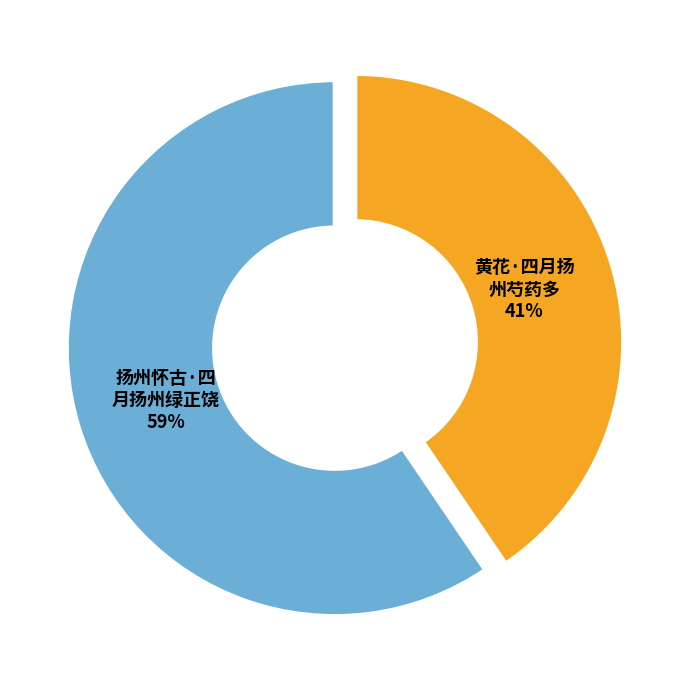

Is there a majority slice in this chart?

Yes